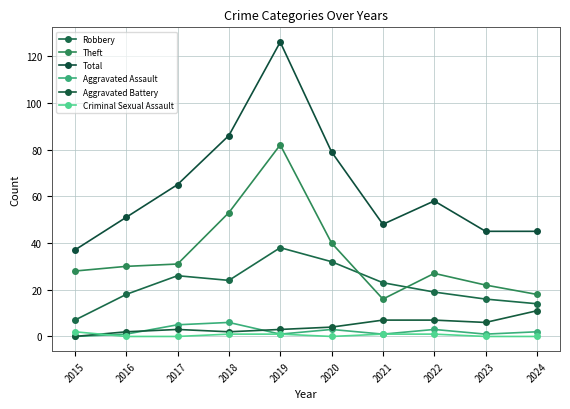

How many data points does each series have?

10